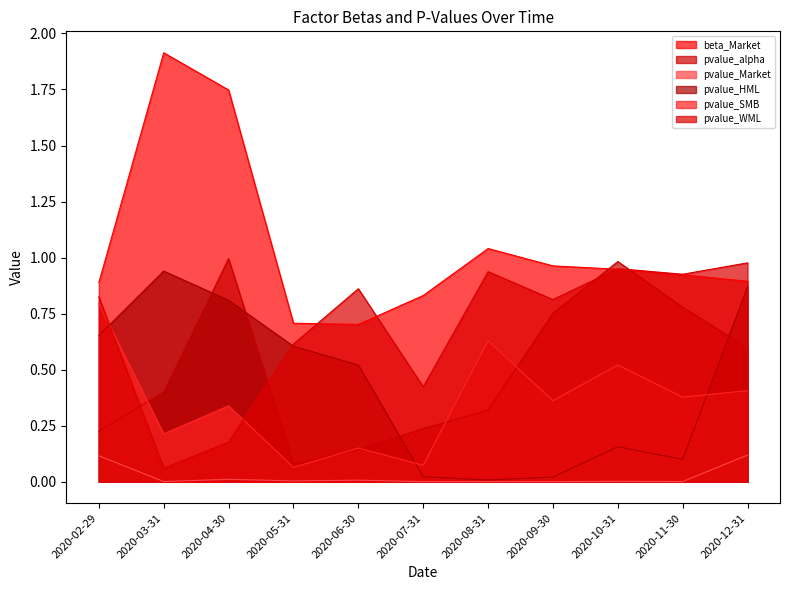

At which label is pvalue_SMB closest to 0?

2020-05-31